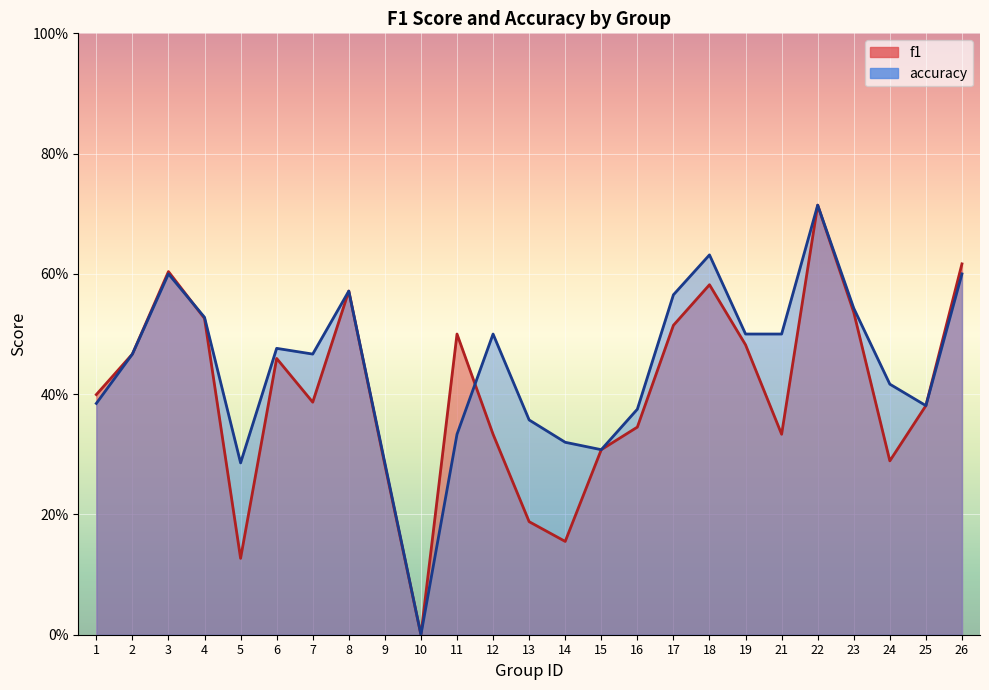

List the series in order of their overall mean, lowest first.

f1, accuracy